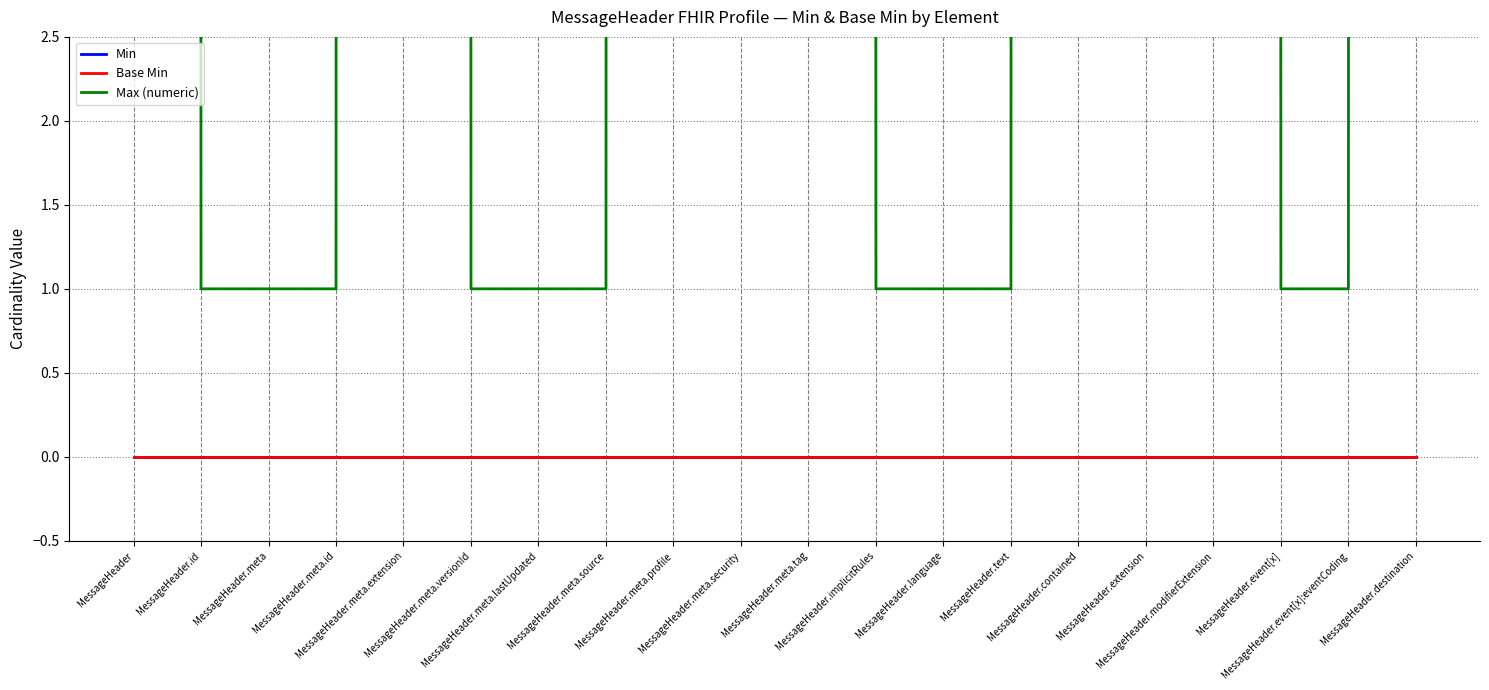

True or false: Base Min and Min intersect in this chart.

False